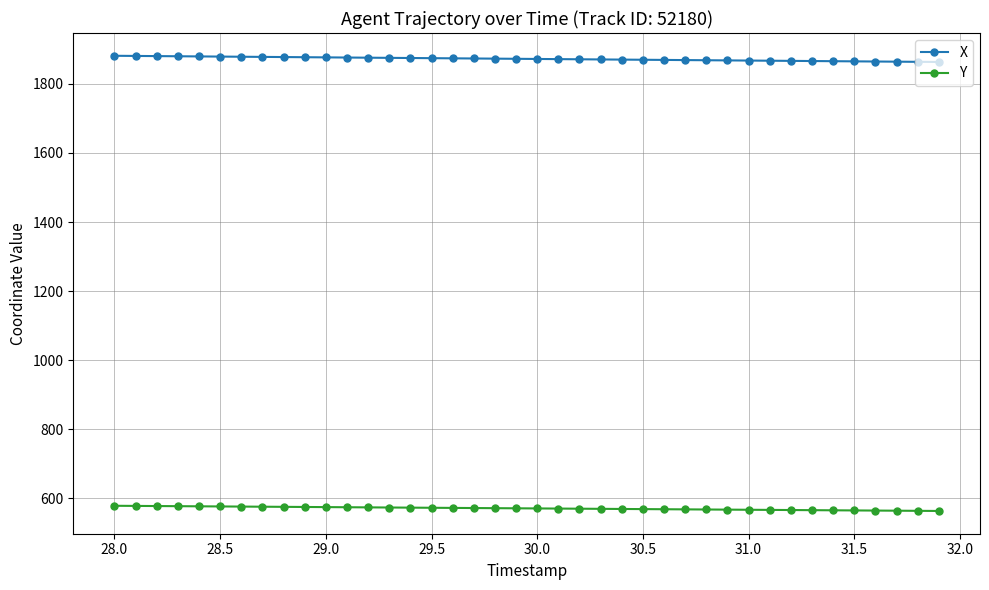

True or false: X and Y intersect in this chart.

False